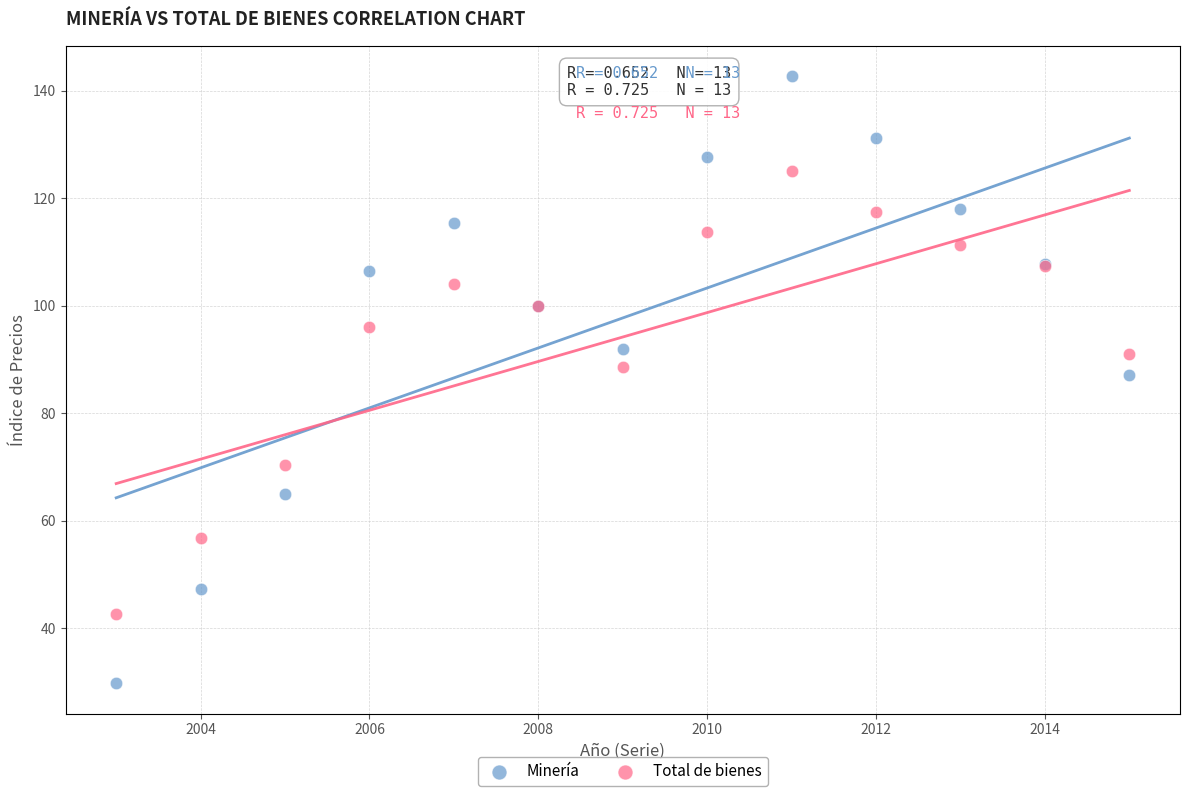

Which series has the largest Y range (max minus min)?

Minería